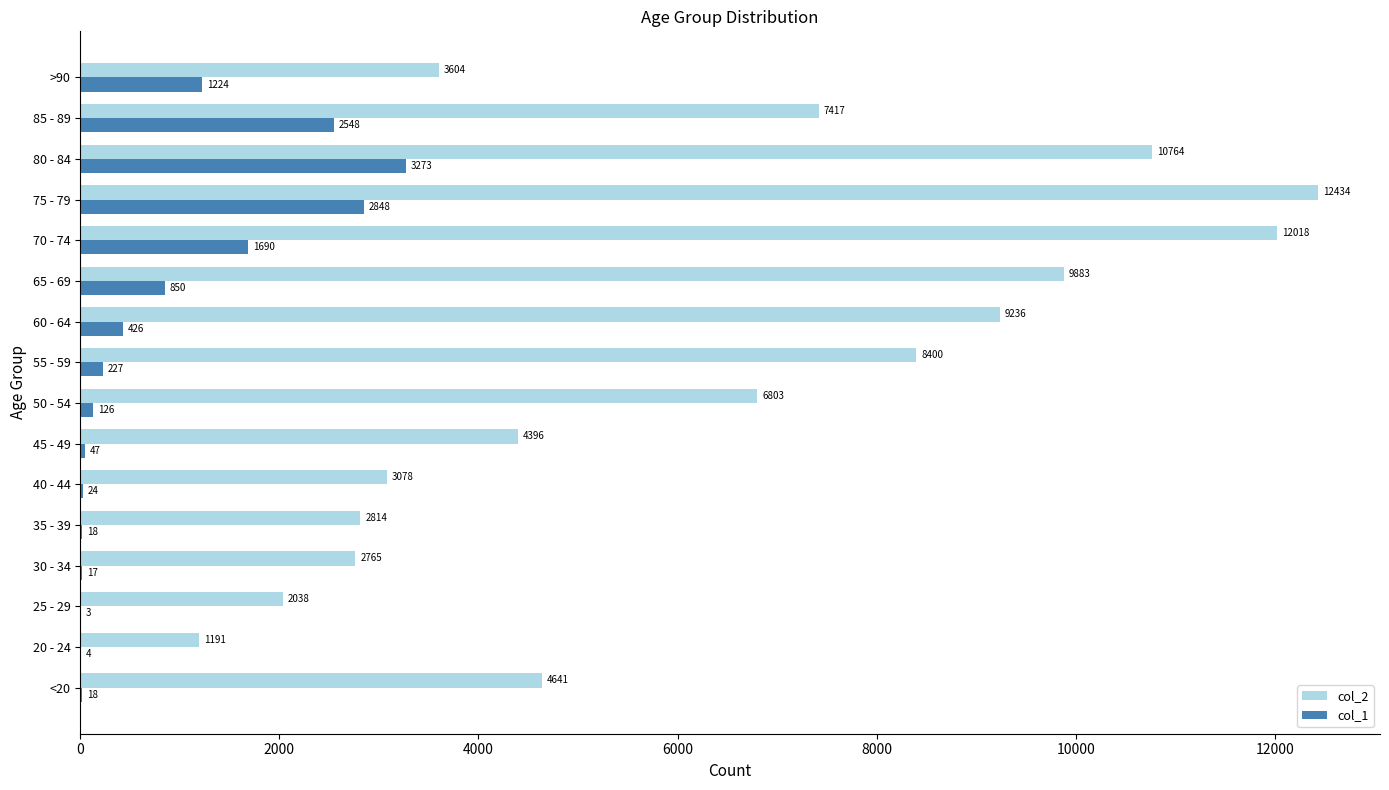

What is the sum of all col_2 values?

101482